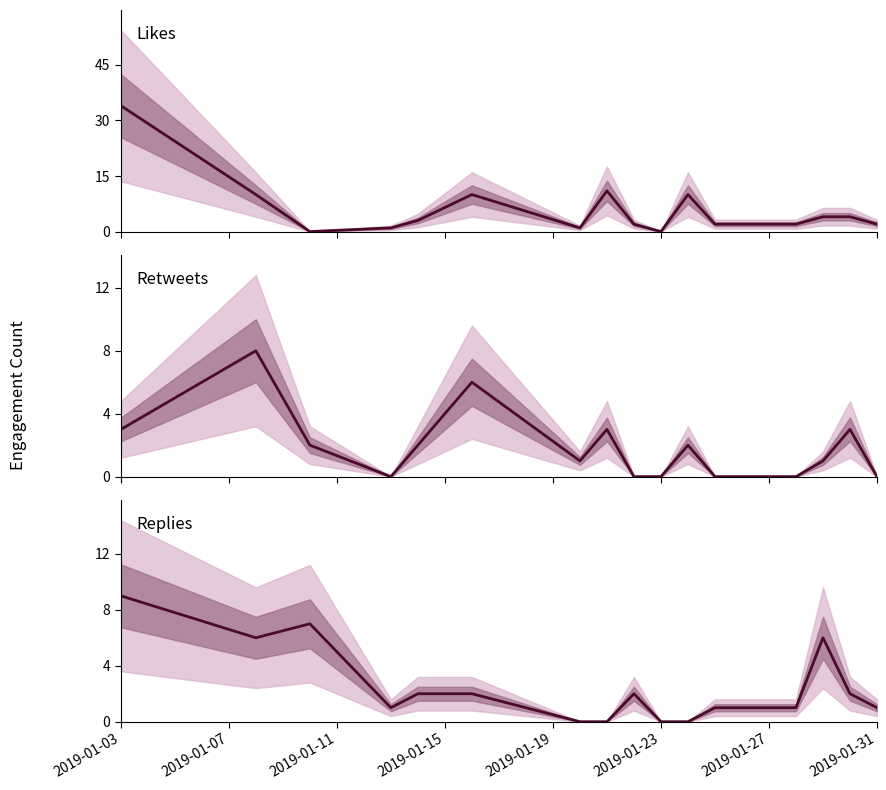

Is the value of Replies at 2019-01-27 greater than the value of Retweets at 2019-01-07?

No